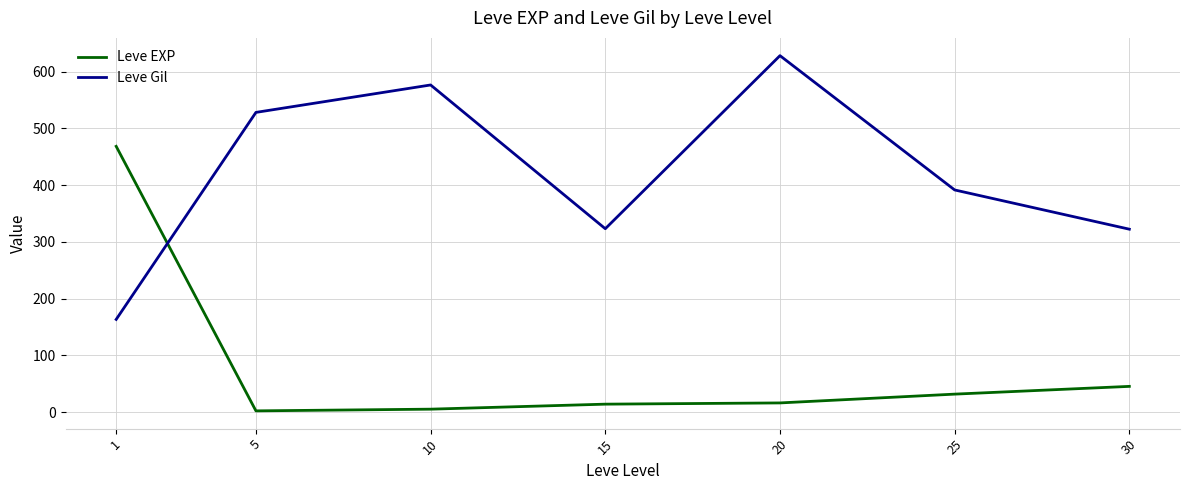

What is the maximum value for Leve Gil?

628.3